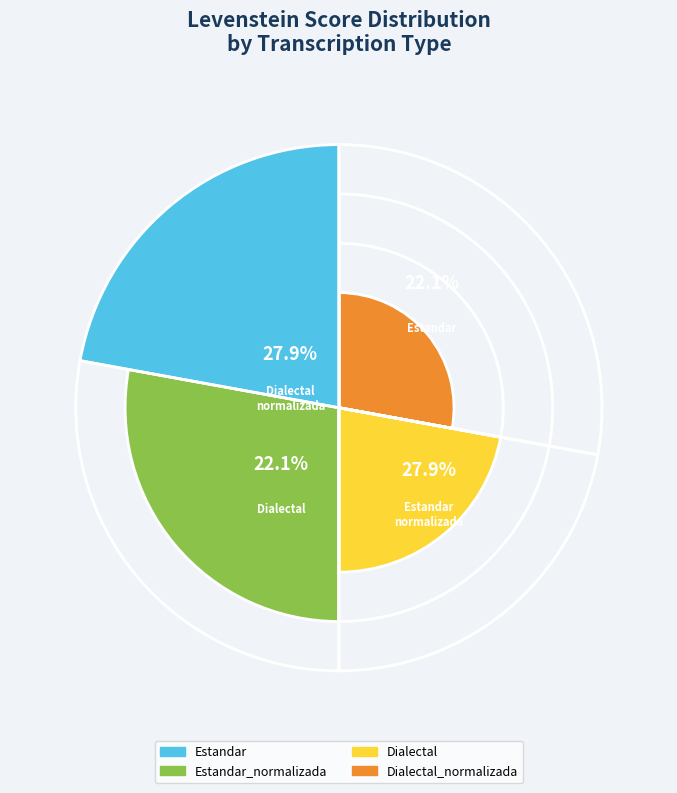

Count the number of slices in the pie.

4